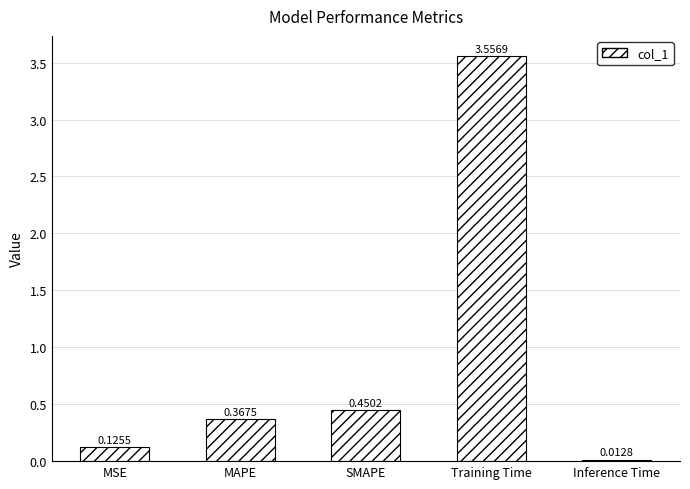

What is the difference between the second highest and second lowest values?

0.3